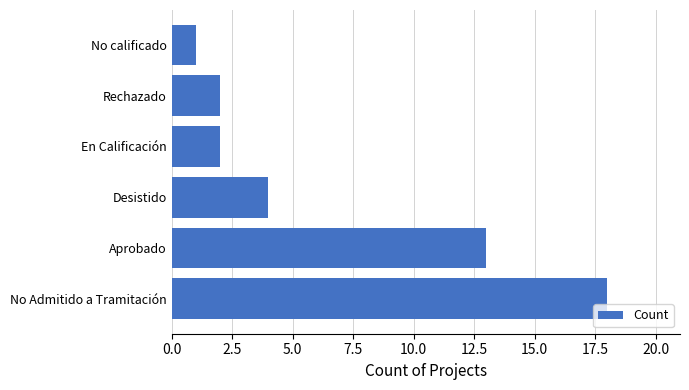

The value at En Calificación is 3. True or false?

False